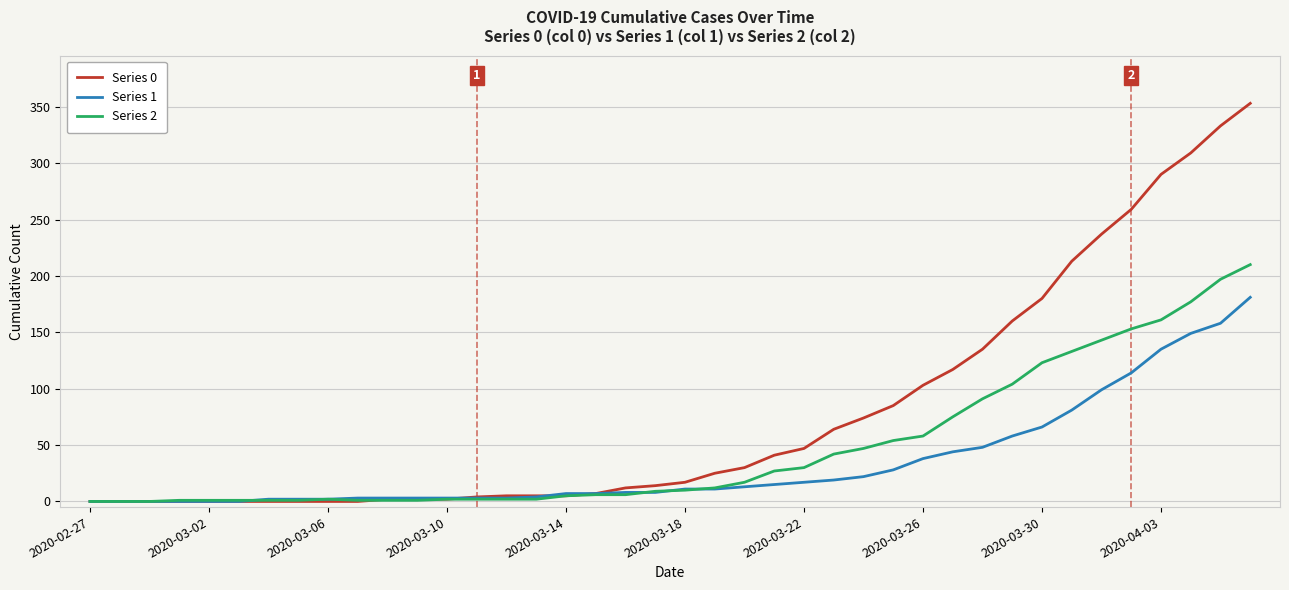

Which series has the largest total across all categories?

Series 0